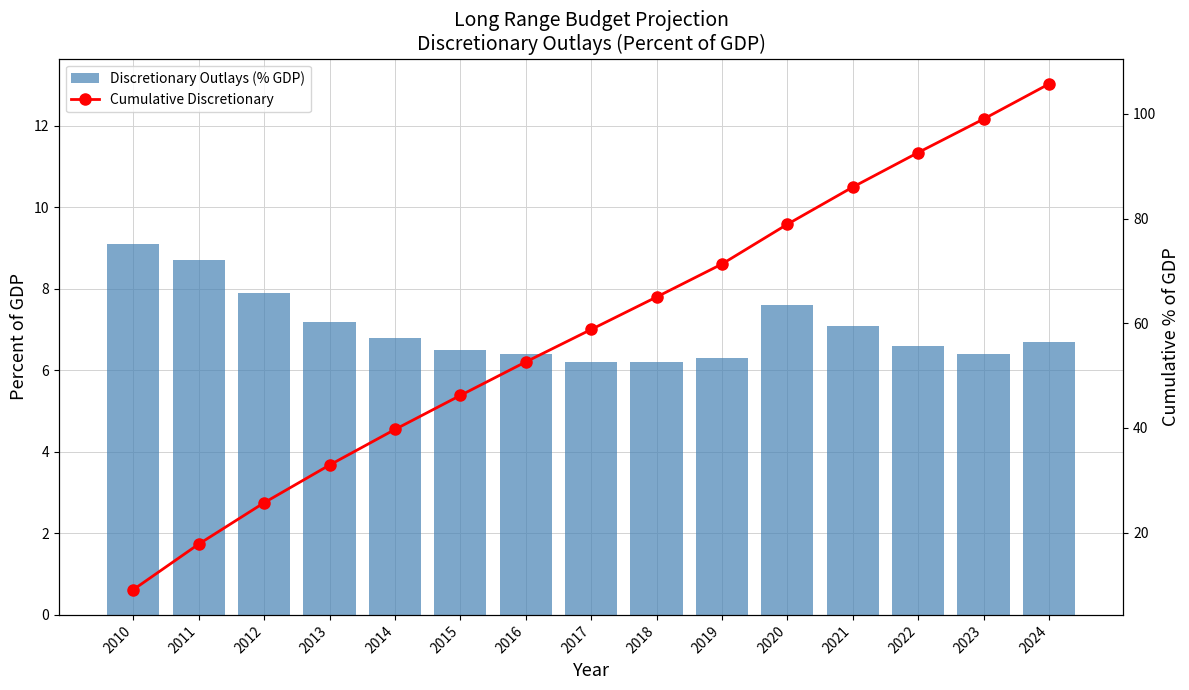

Which series has the largest range (max minus min)?

Cumulative Discretionary